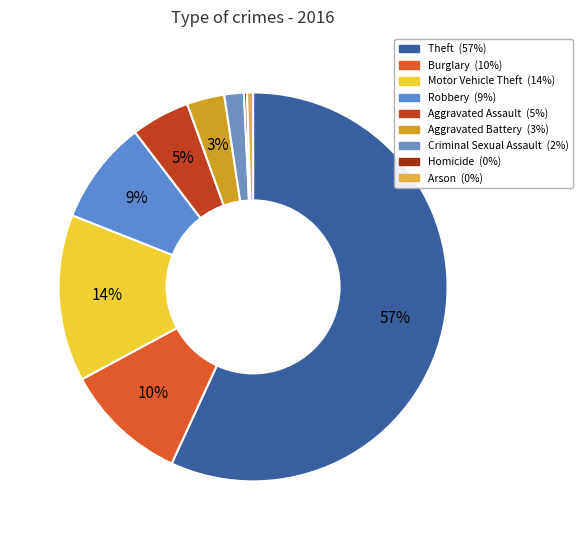

What percentage is NOT represented by Aggravated Battery?

96.9%